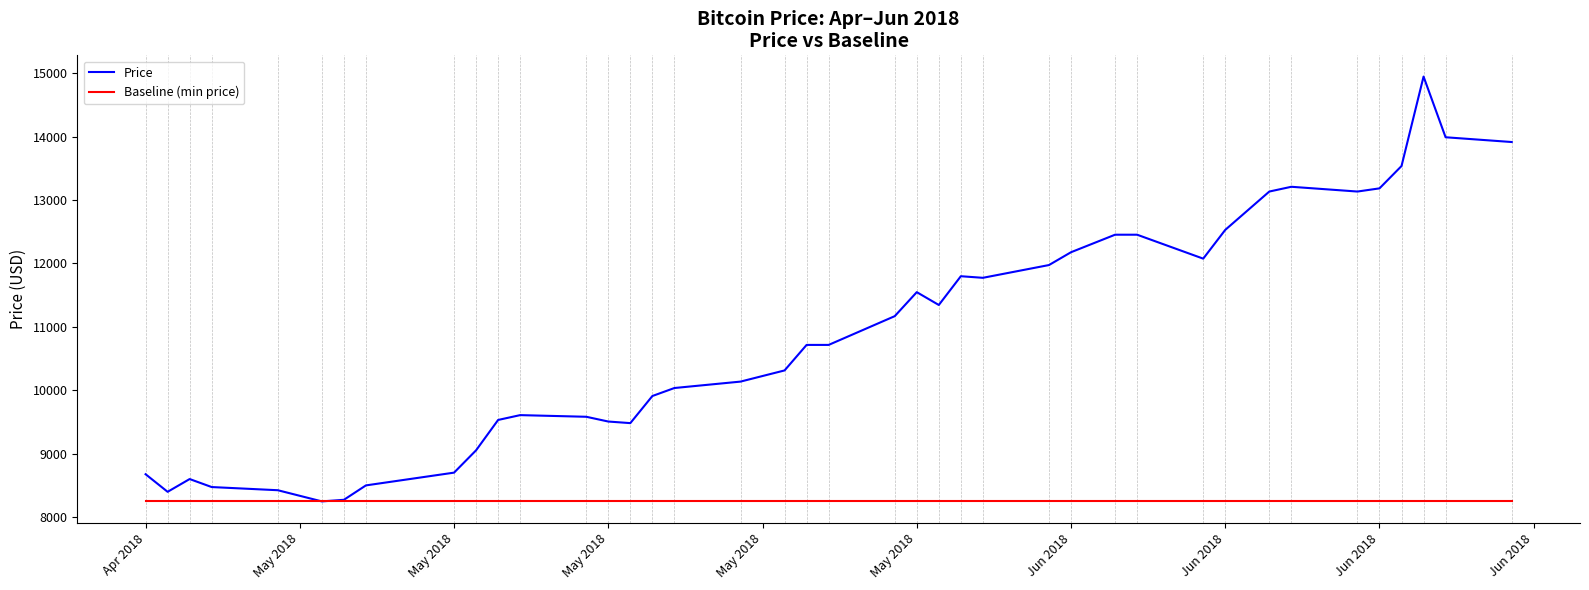

Which series has the widest spread of values?

Price